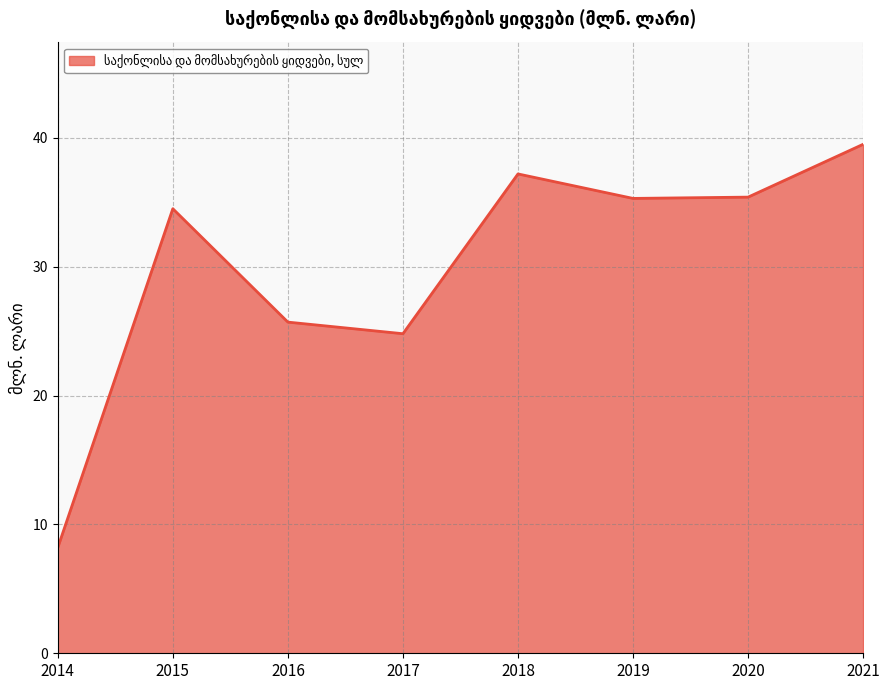

What is the difference between the second highest and minimum values?

29.0